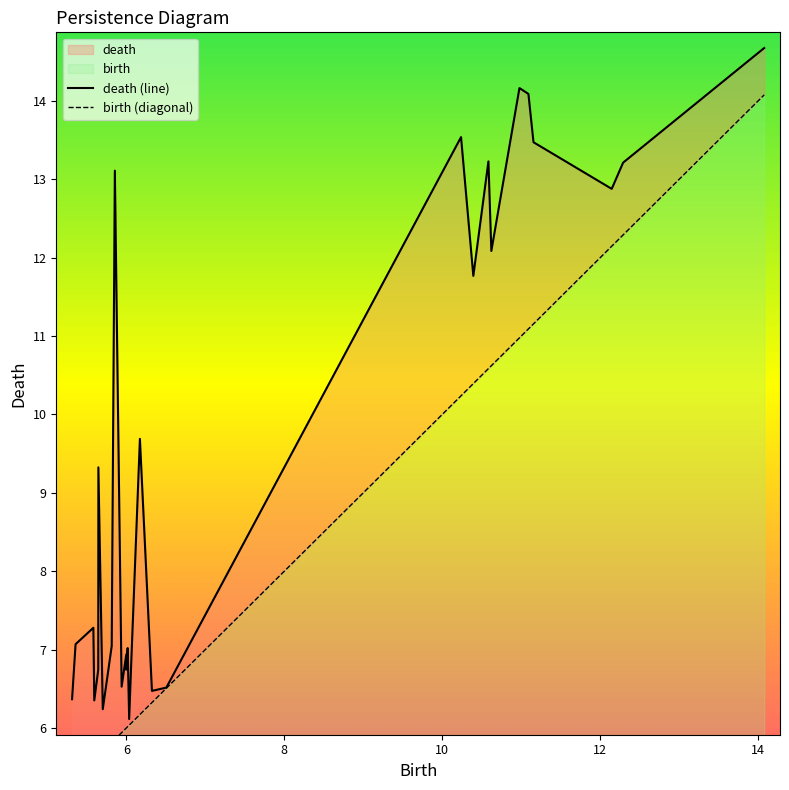

True or false: death and birth intersect in this chart.

False